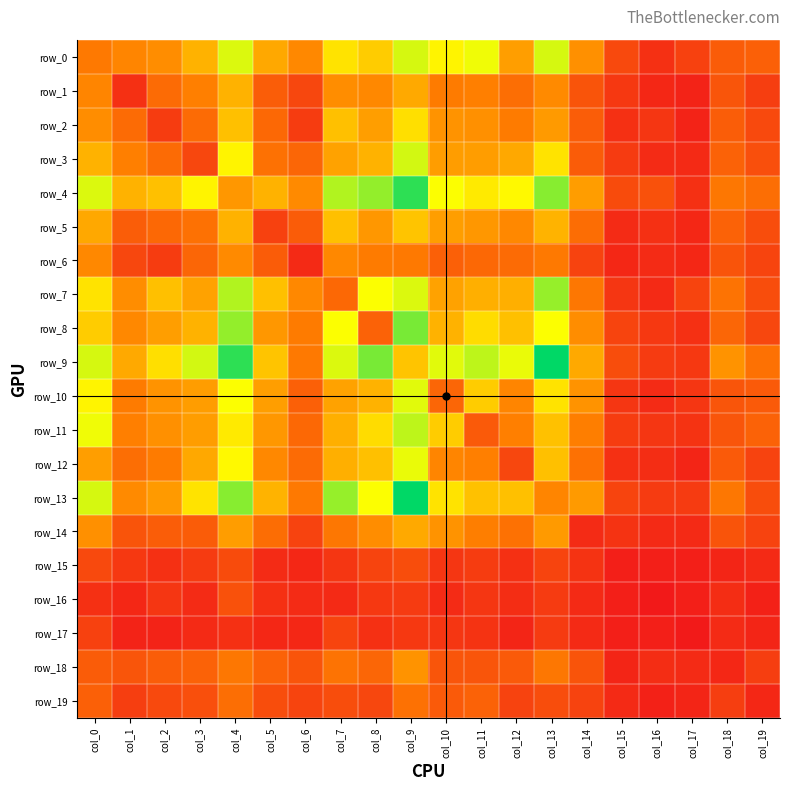

Which series has the largest total across all categories?

row_9